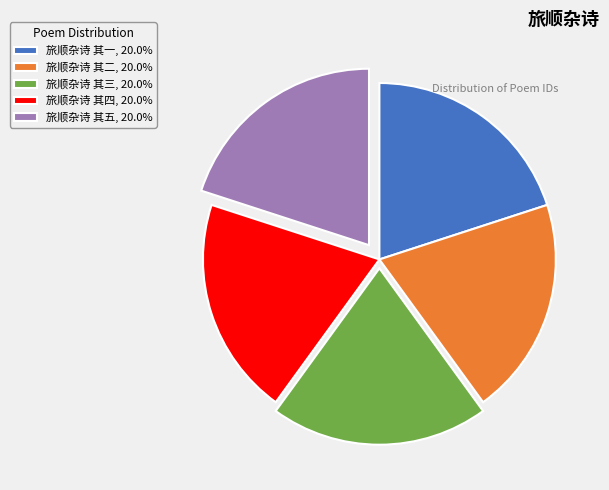

Is it true that 旅顺杂诗 其四 is 28% of the pie?

False